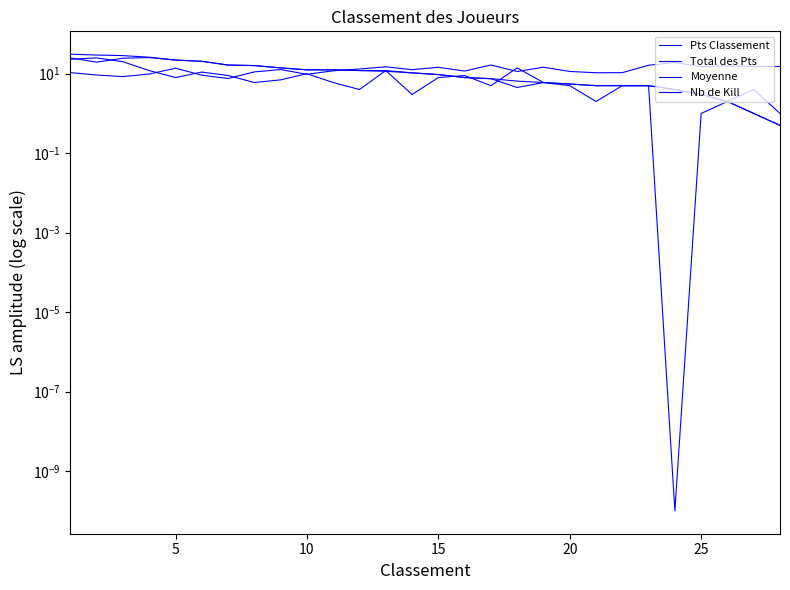

True or false: Pts Classement has more than 1 points higher than both neighbors.

True